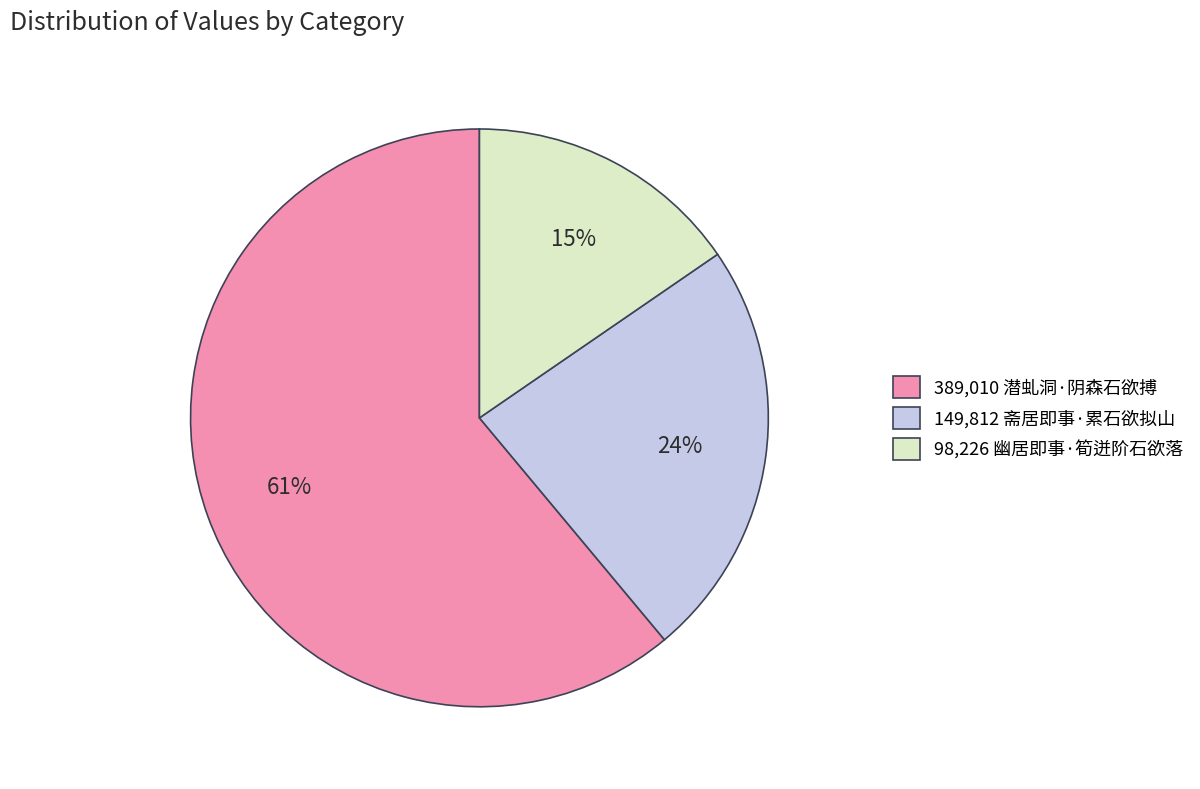

Is the sum of 389,010 潜虬洞·阴森石欲搏 and 98,226 幽居即事·筍迸阶石欲落 greater than half?

Yes